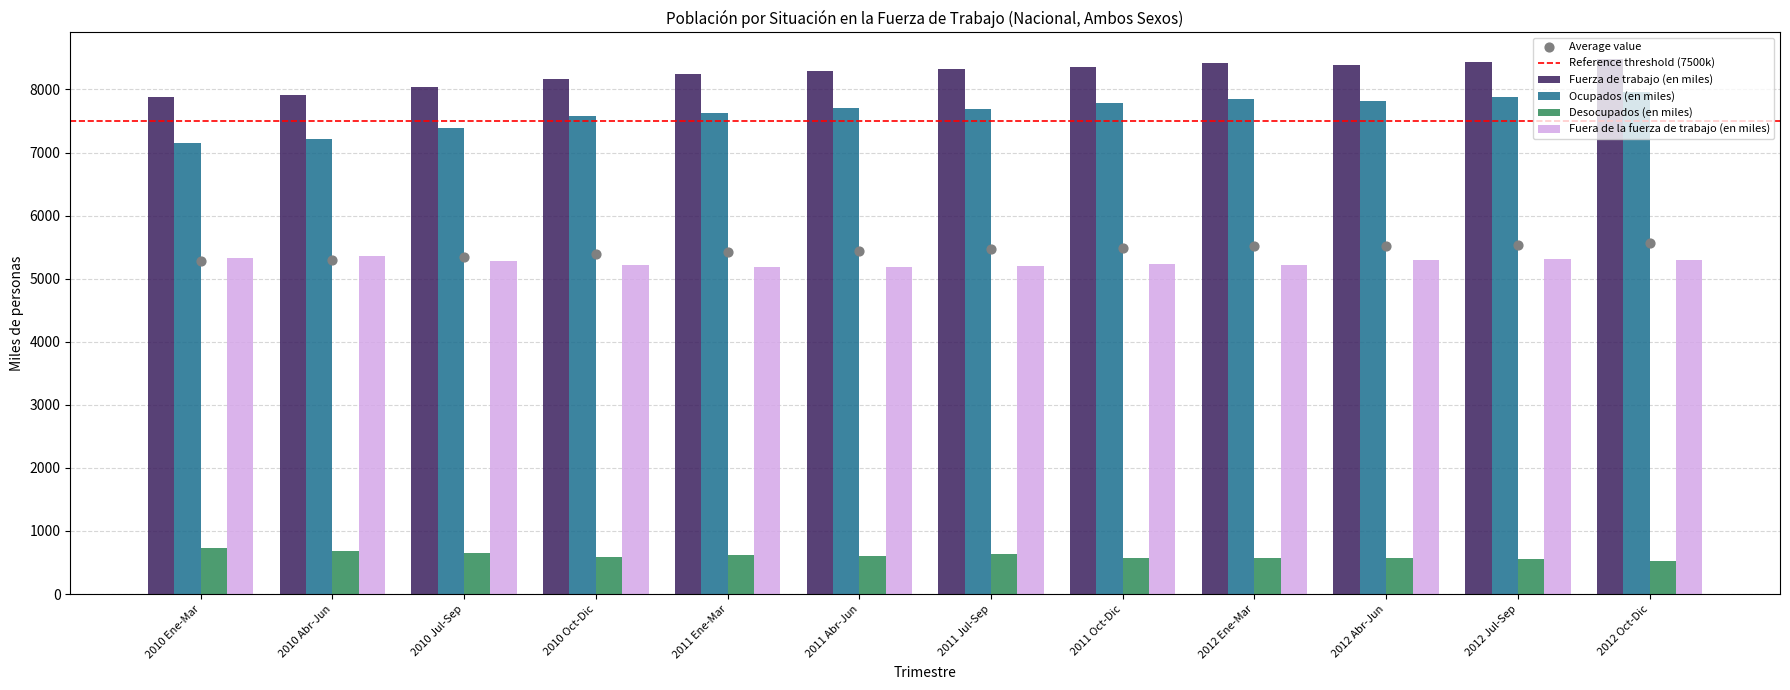

What are all the series names shown in the legend?

Fuerza de trabajo (en miles), Ocupados (en miles), Desocupados (en miles), Fuera de la fuerza de trabajo (en miles)